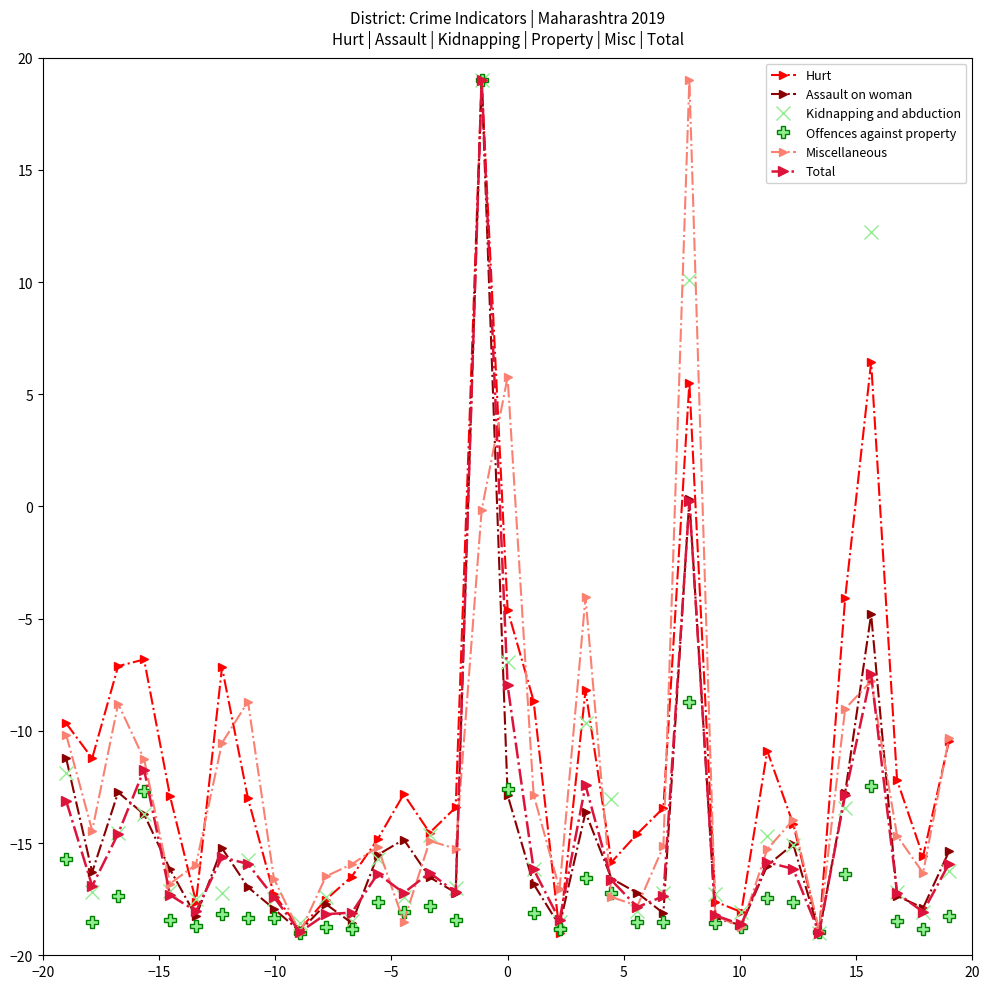

What is the average value of the Assault on woman series?

-14.5